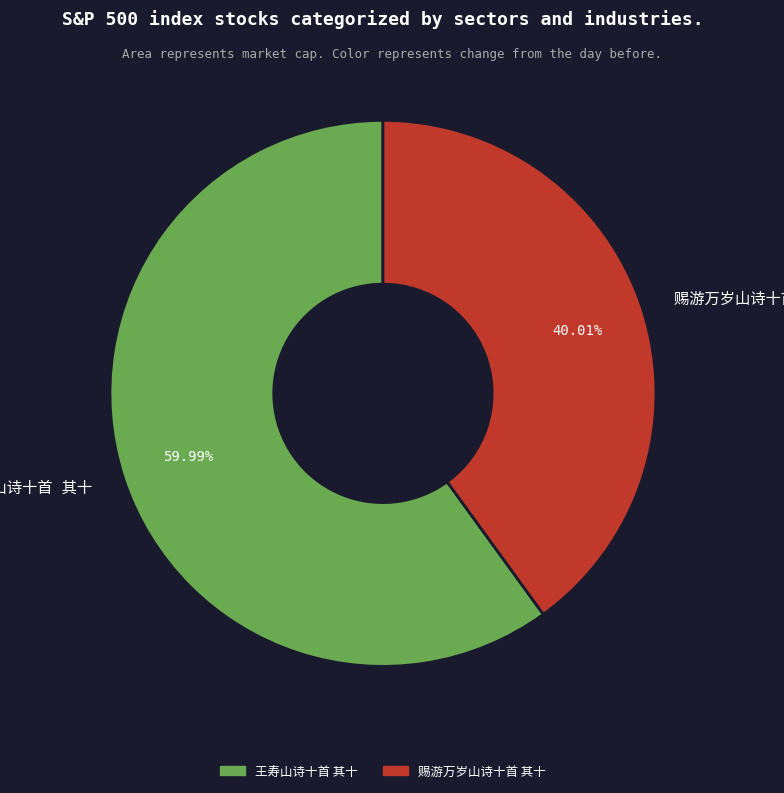

Is there a majority slice in this chart?

Yes